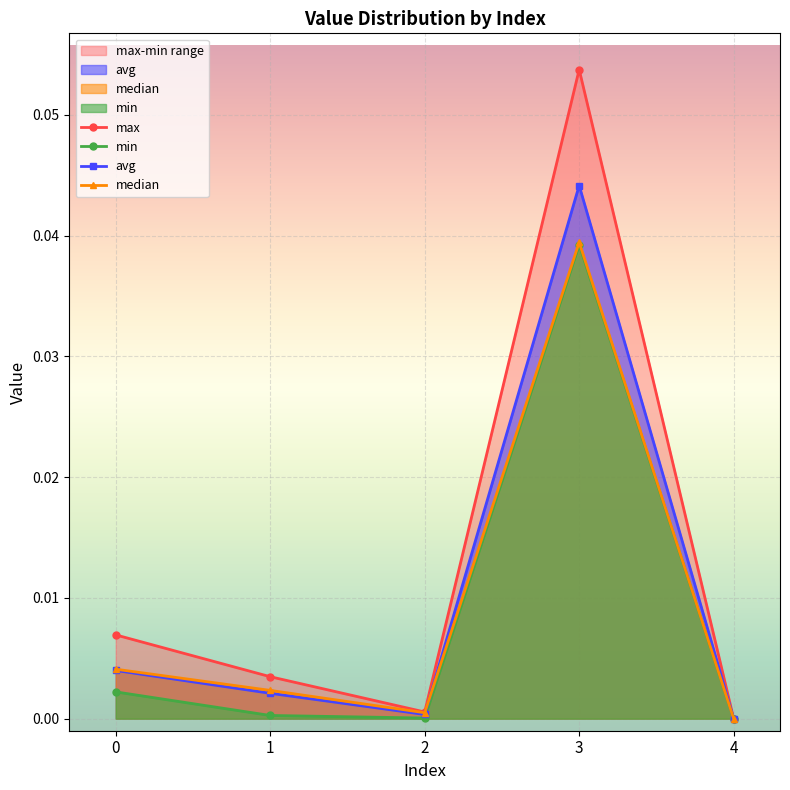

Reading right to left, extract all data points from this chart.

max: 4=0.0	3=0.1	2=0.0	1=0.0	0=0.0
min: 4=0.0	3=0.0	2=0.0	1=0.0	0=0.0
avg: 4=0.0	3=0.0	2=0.0	1=0.0	0=0.0
median: 4=0.0	3=0.0	2=0.0	1=0.0	0=0.0